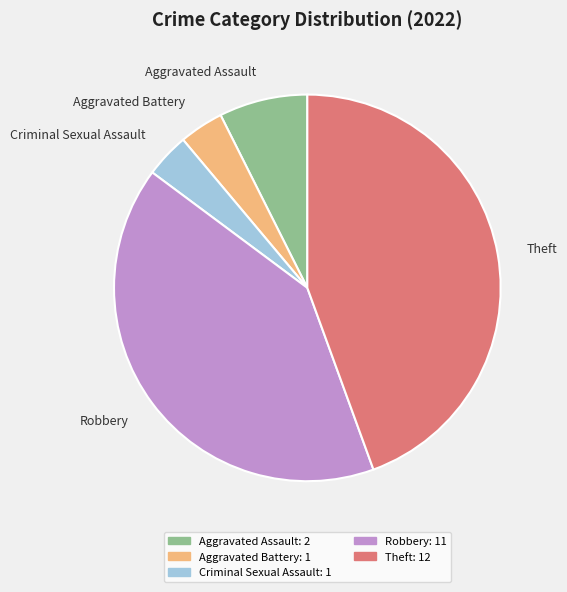

True or false: Robbery accounts for 41% of the total.

True